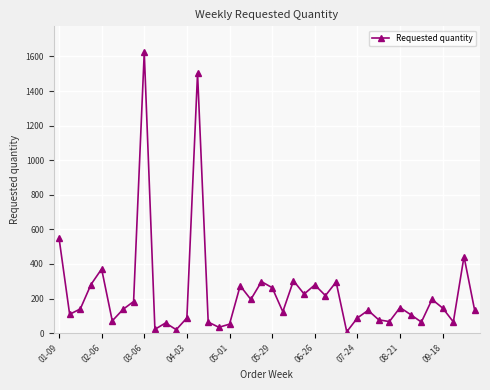

What is the value of the 38th point from the left?

65